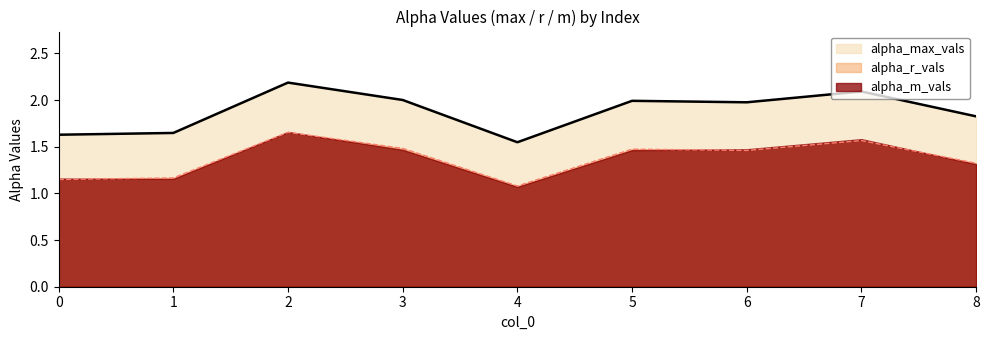

What is the value of the alpha_max_vals point at the 5th from the left?

1.5